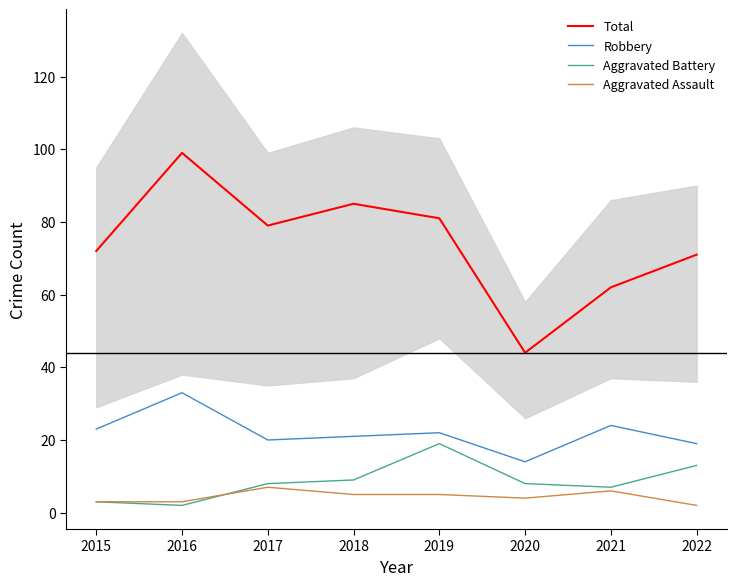

How many values in the Robbery series are below 22?

4